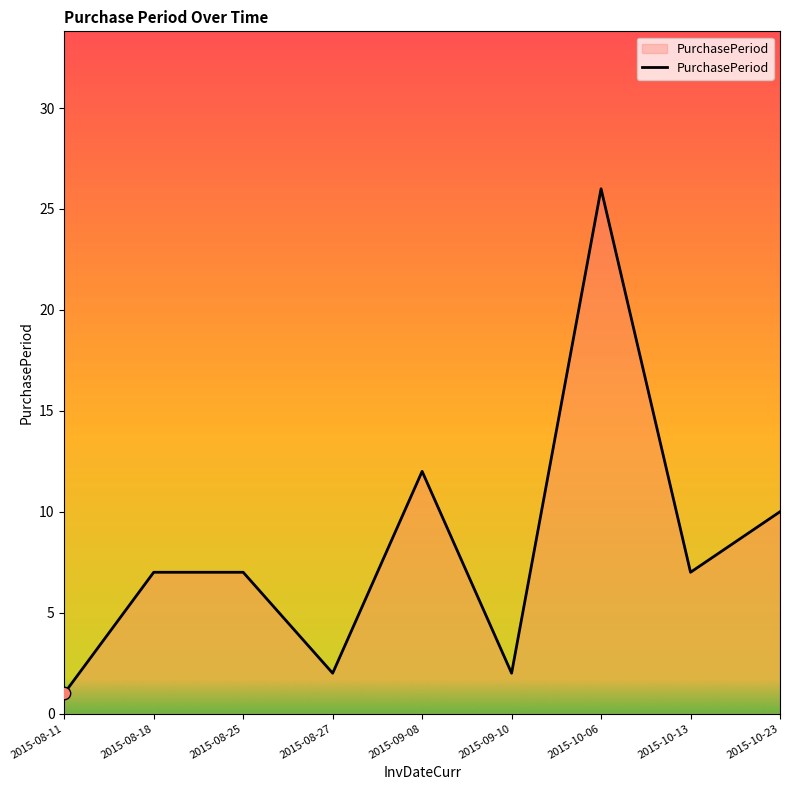

What is the change in value from 2015-09-08 to 2015-10-06?

+14